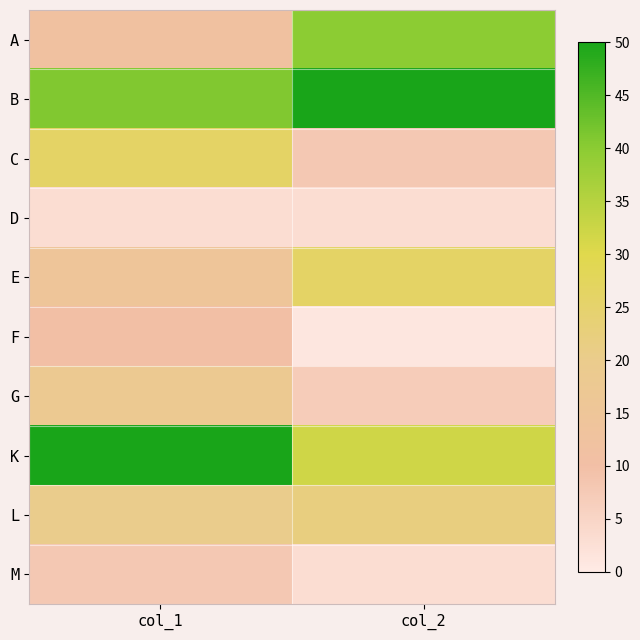

Reading right to left, list all the values displayed in this chart.

A: col_2=40	col_1=12
B: col_2=50	col_1=41
C: col_2=8	col_1=26
D: col_2=3	col_1=3
E: col_2=26	col_1=15
F: col_2=1	col_1=10
G: col_2=7	col_1=18
K: col_2=32	col_1=50
L: col_2=22	col_1=20
M: col_2=3	col_1=8